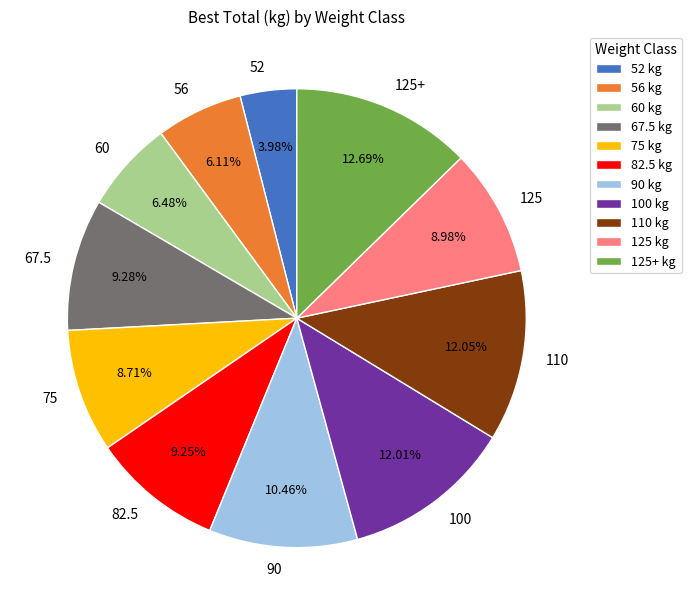

What percentage is the 67.5 slice, to the nearest percent?

9%